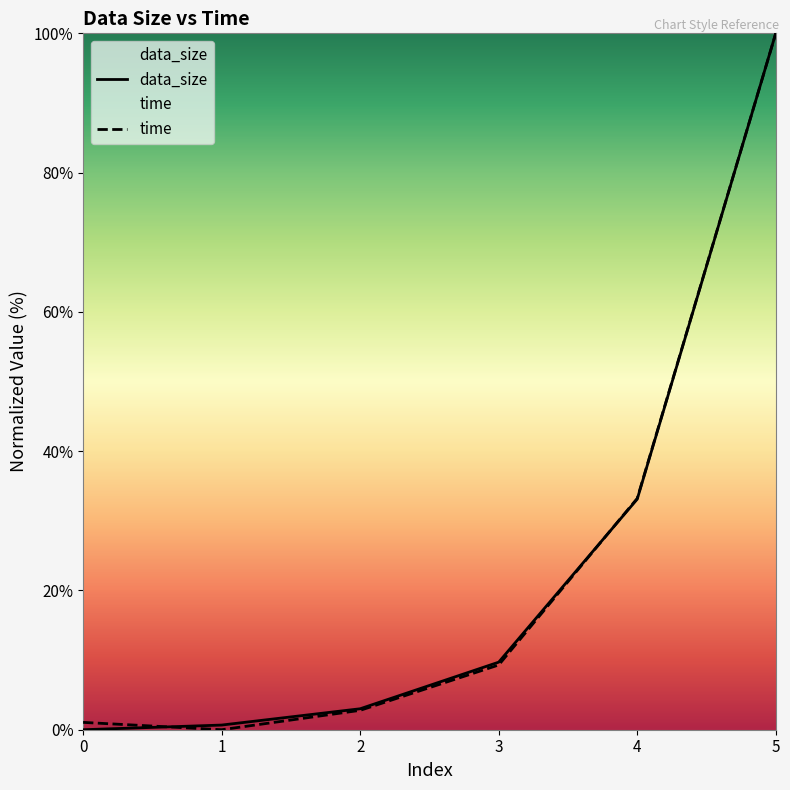

At which label is time closest to 50?

4